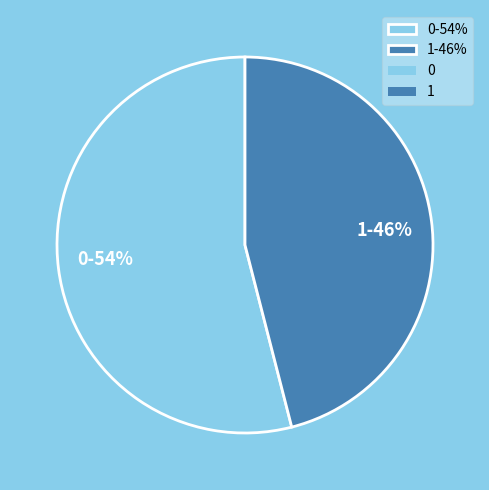

To the nearest percent, what is the difference between the 1 and 0 slice percentages?

8%